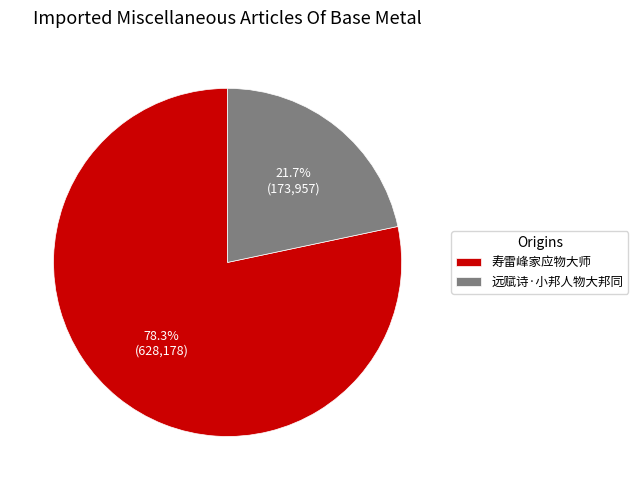

Combined, do 寿雷峰家应物大师 and 远赋诗·小邦人物大邦同 account for over 50%?

Yes